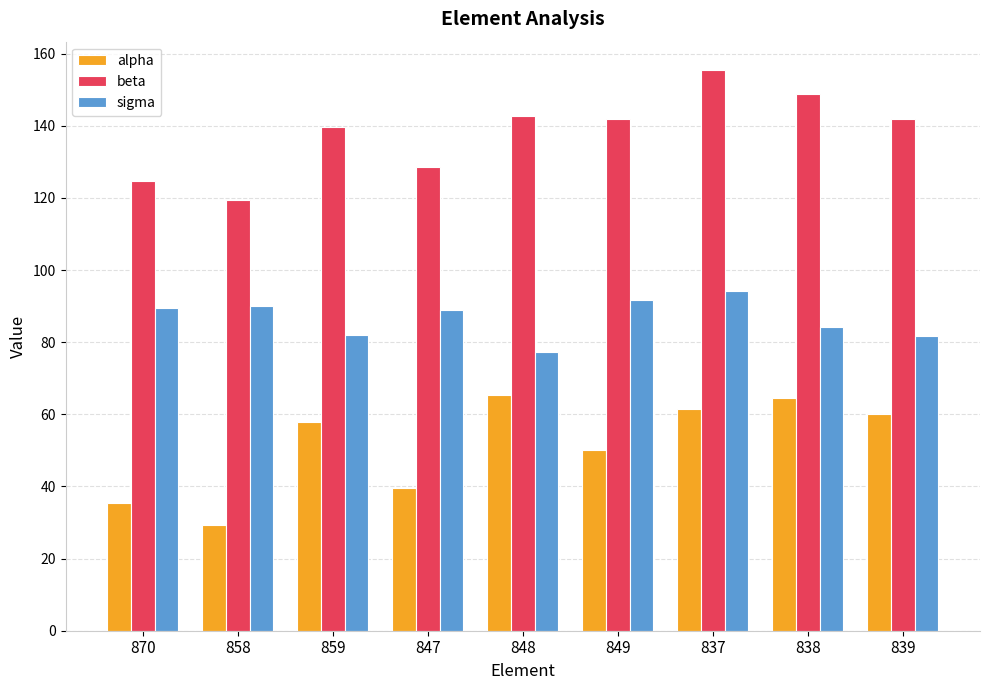

At 858, list the series in order from smallest to largest.

alpha, sigma, beta